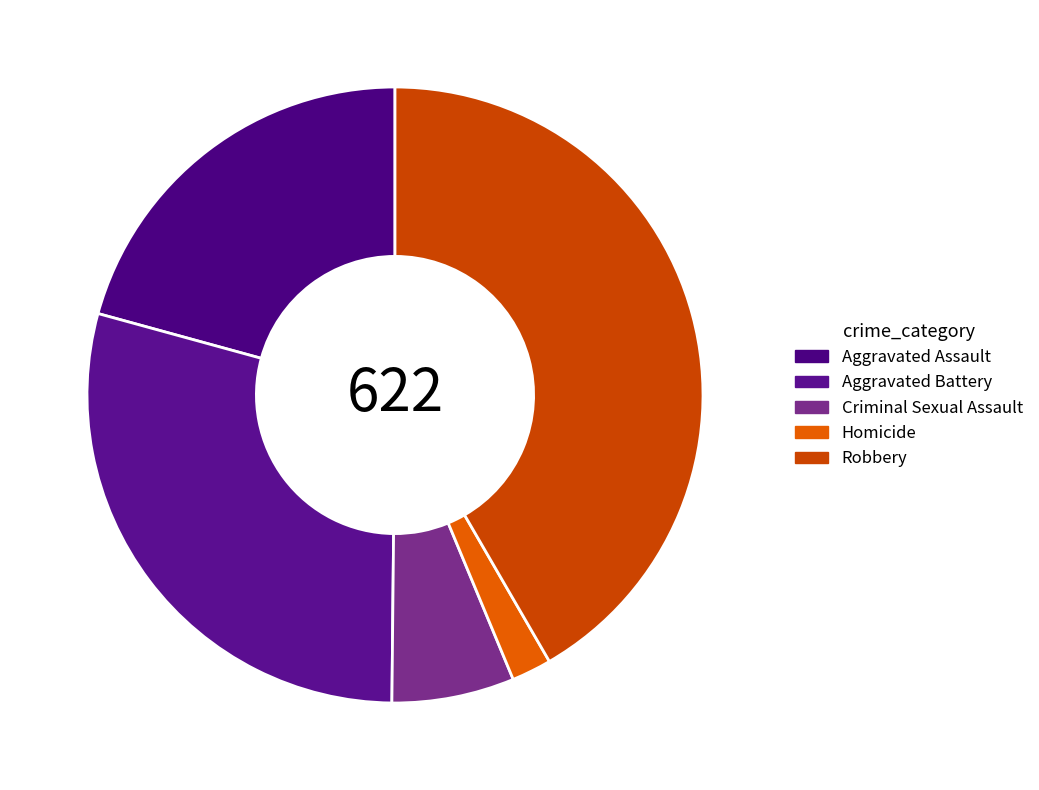

Which has a higher value, Aggravated Battery or Aggravated Assault?

Aggravated Battery